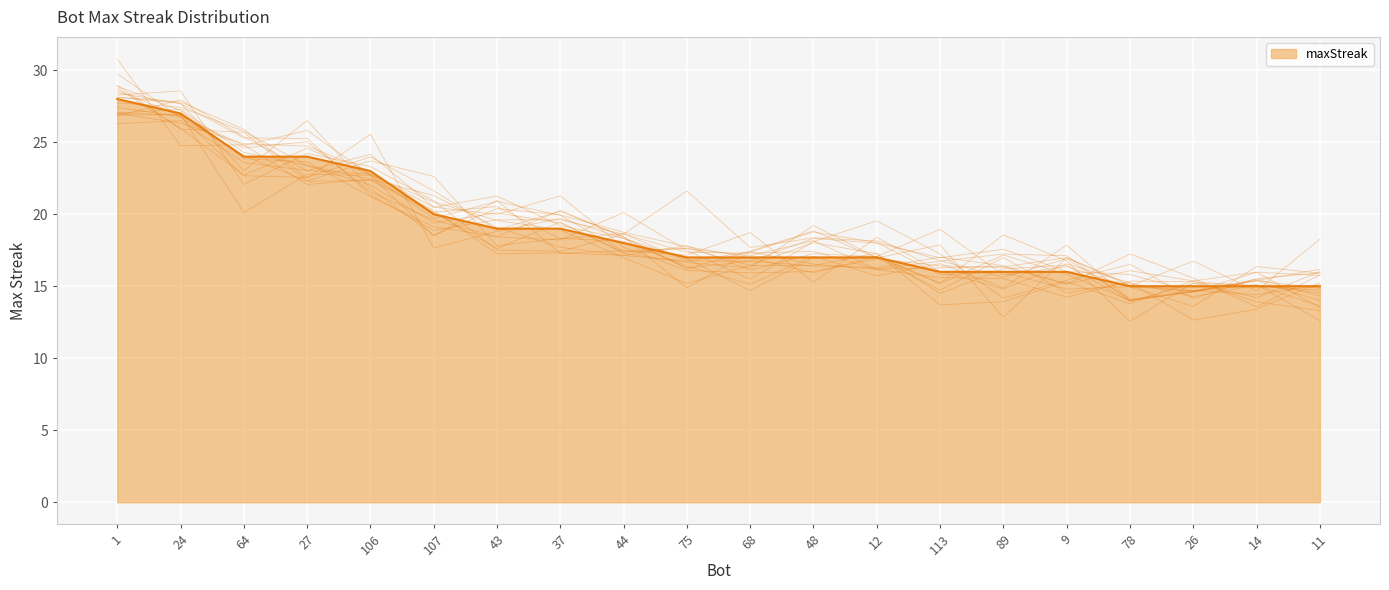

Rank the categories by value from highest to lowest.

1, 24, 64, 27, 106, 107, 43, 37, 44, 75, 68, 48, 12, 113, 89, 9, 78, 26, 14, 11